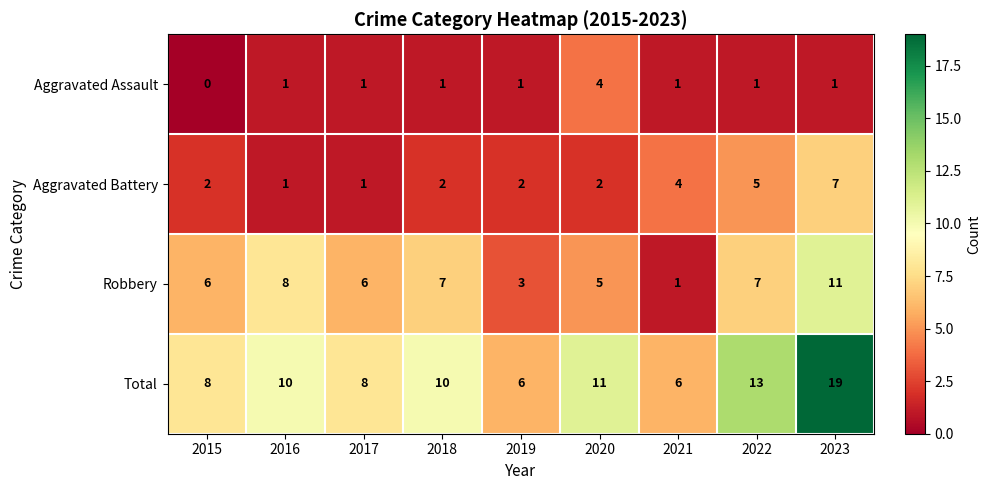

List the series in order of their overall mean, lowest first.

Aggravated Assault, Aggravated Battery, Robbery, Total